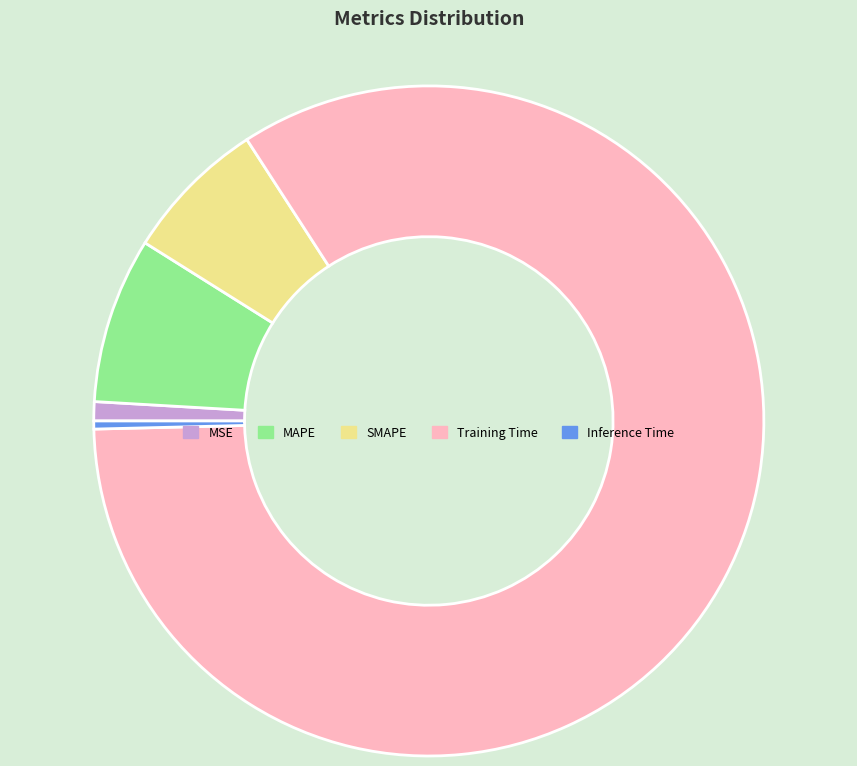

What is the largest slice in the pie chart?

Training Time